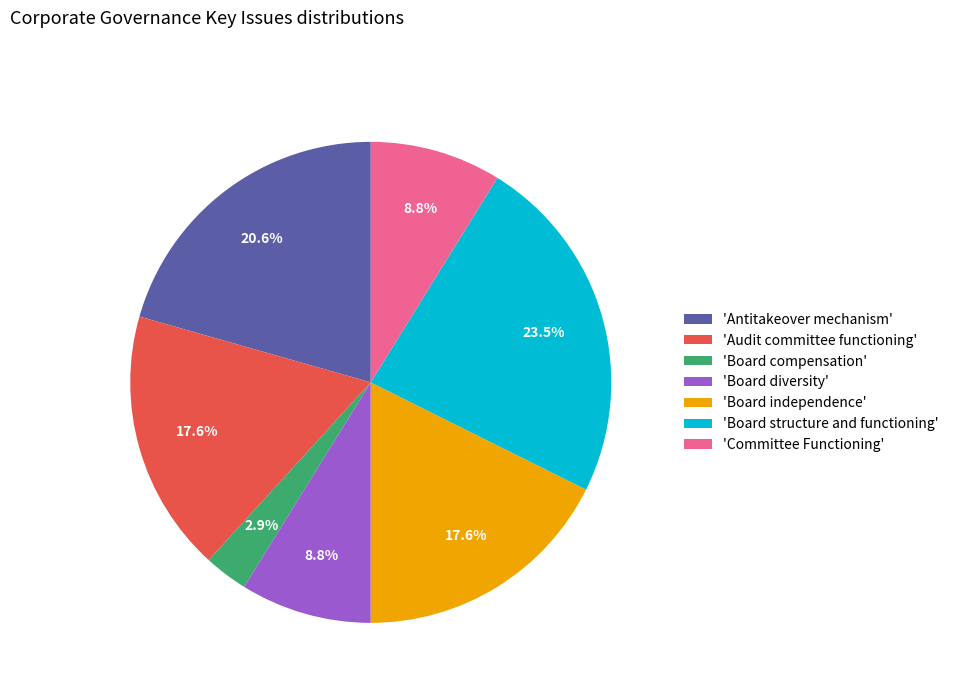

Between 'Board compensation' and 'Board diversity', which is larger?

'Board diversity'